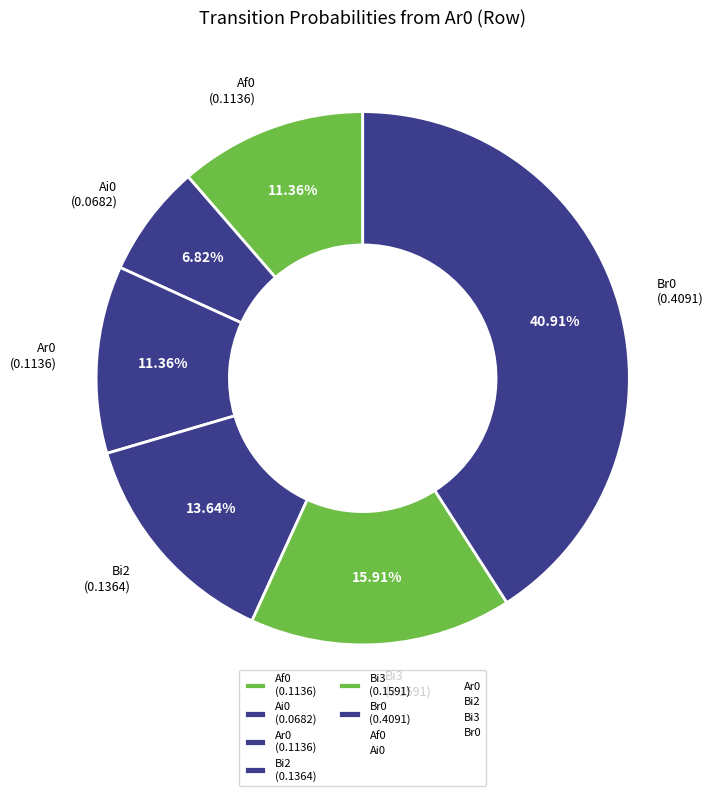

Does any single category account for the majority?

No